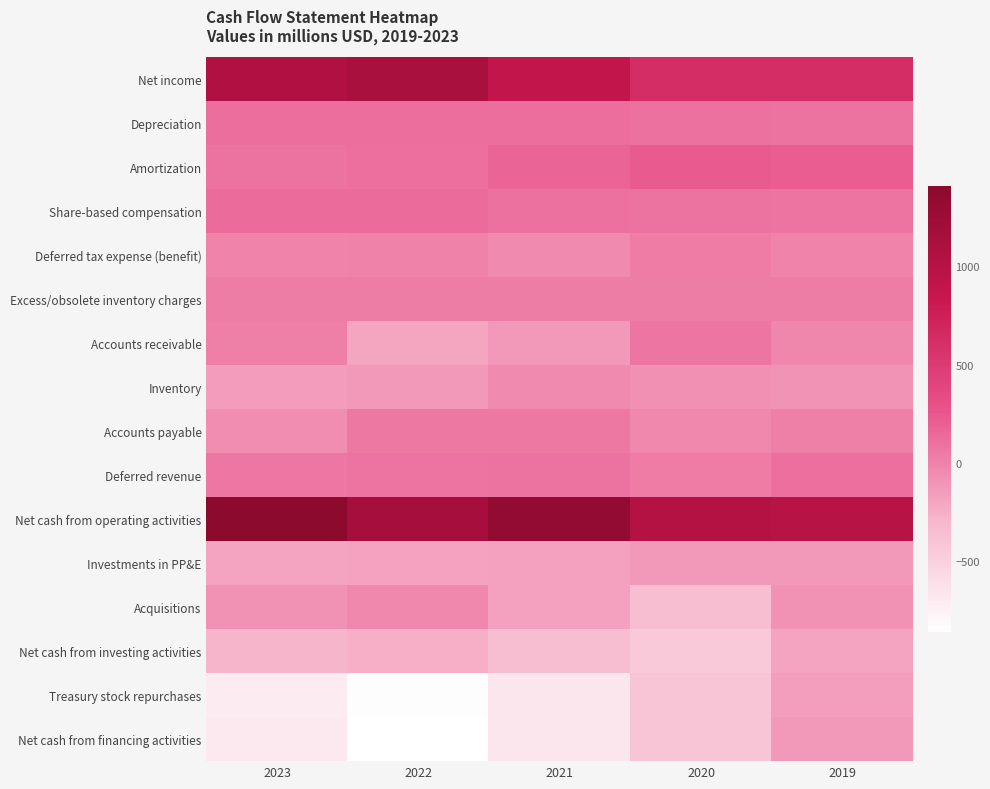

What is the total value across all series at 2022?

277